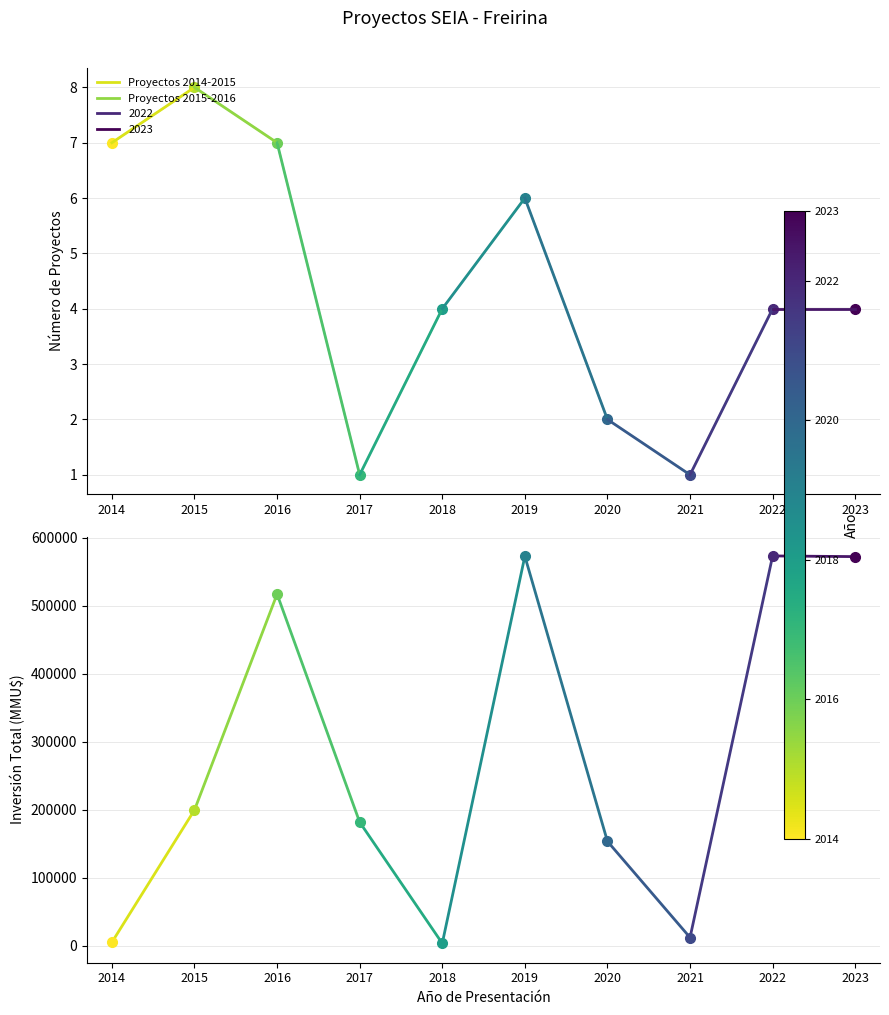

What is the difference between the maximum and minimum values in the Inversión 2014-2015 series?

194510